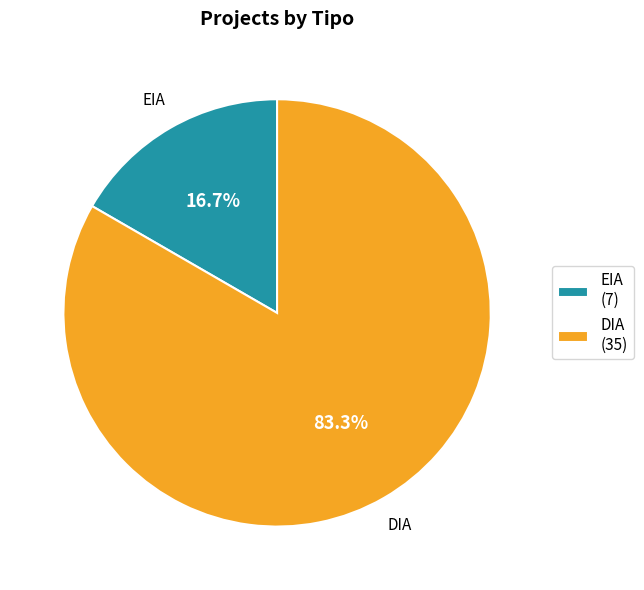

Rank the categories by value from highest to lowest.

DIA, EIA